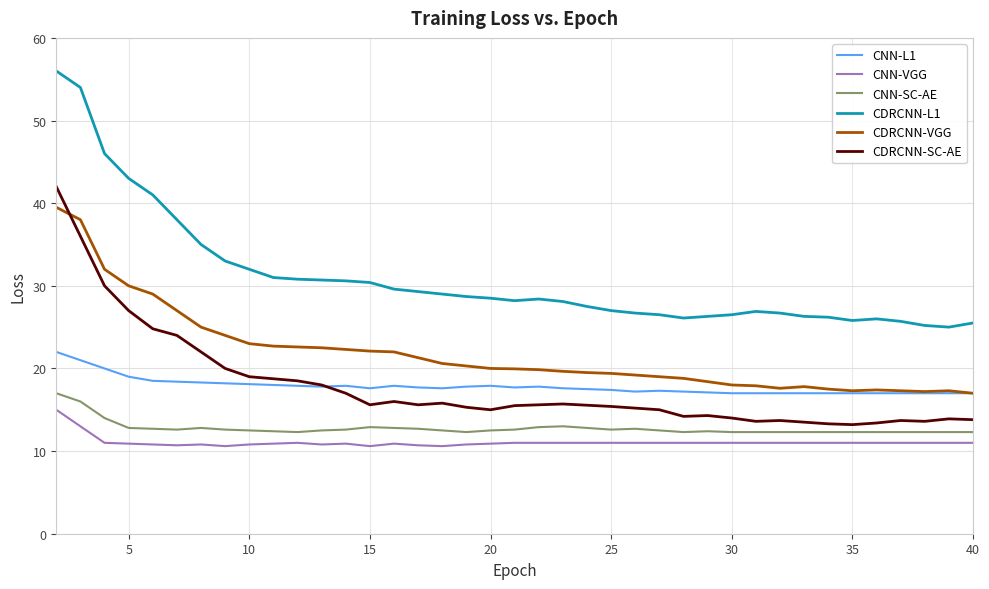

Which series has the largest total across all categories?

CDRCNN-L1